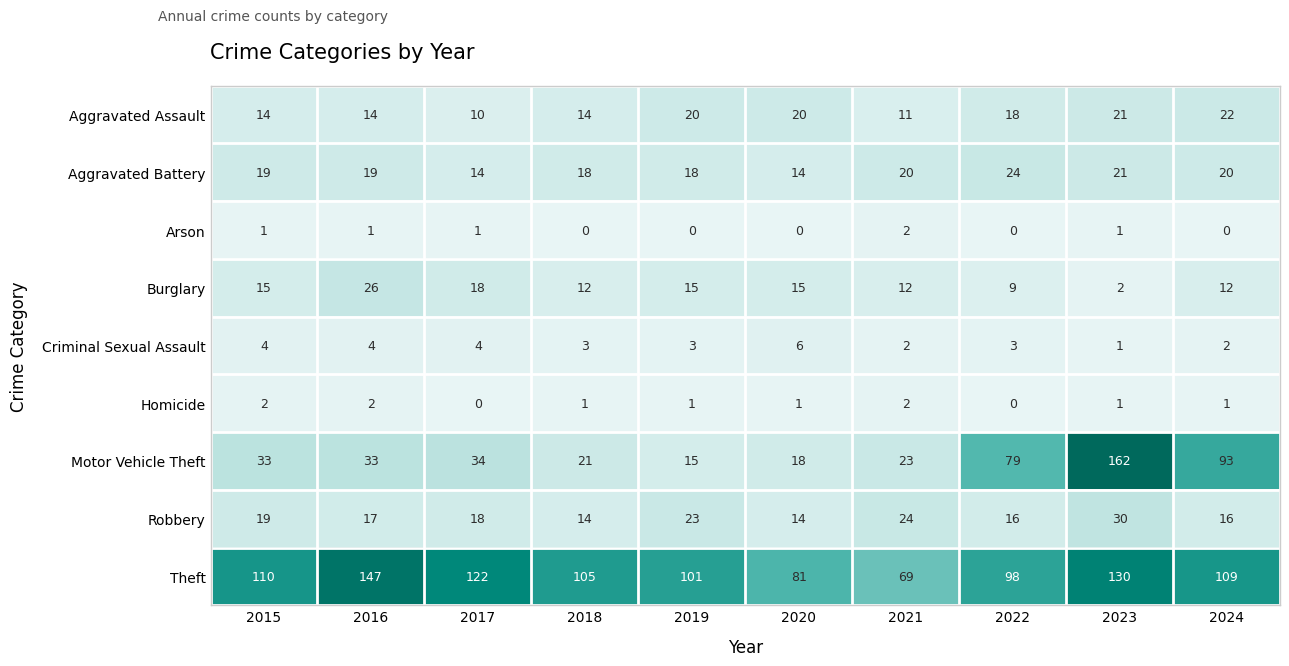

Which series has the largest total across all categories?

Theft